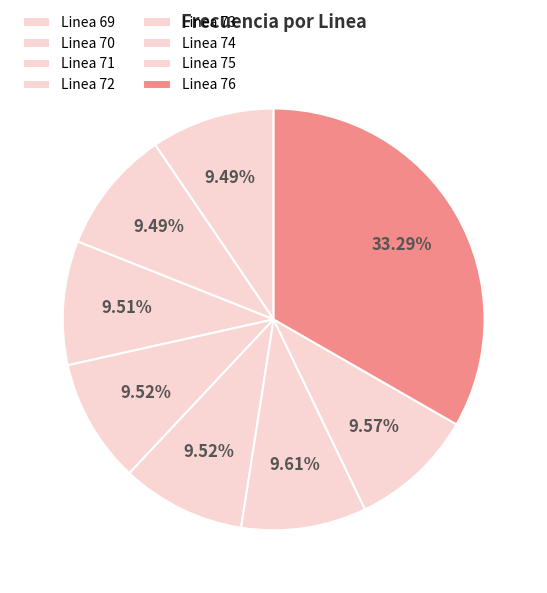

Rank the categories by value from highest to lowest.

Linea 76, Linea 74, Linea 75, Linea 73, Linea 72, Linea 71, Linea 70, Linea 69